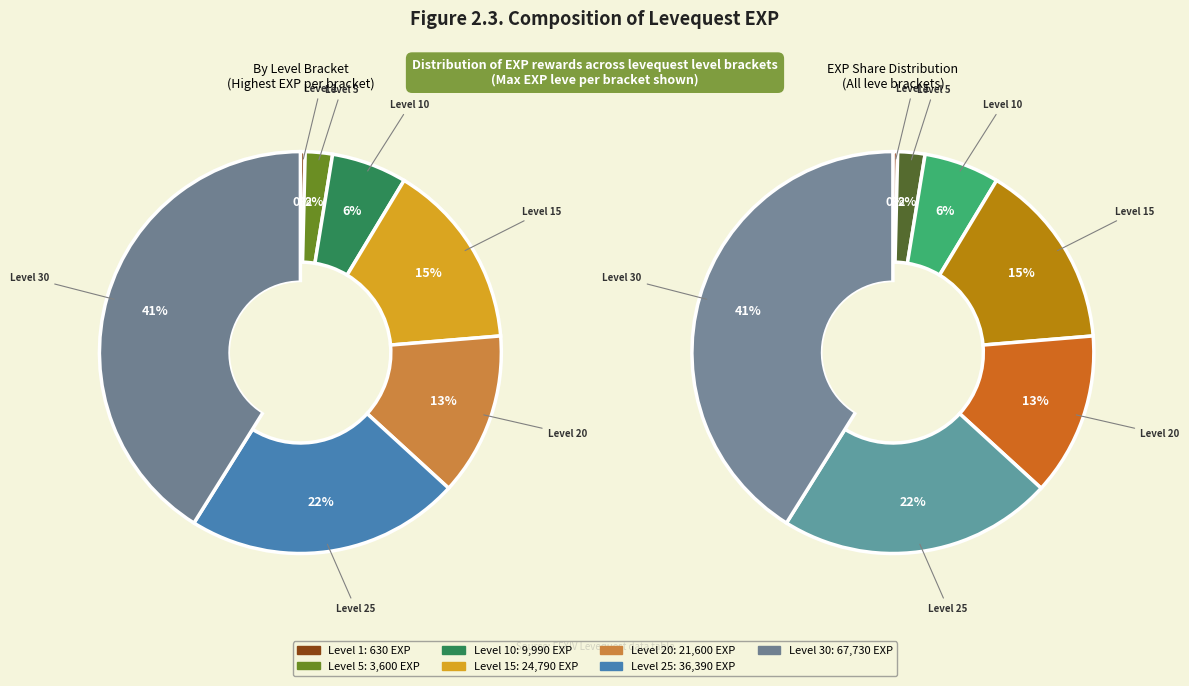

Does Level 20 represent more than half of the total?

No